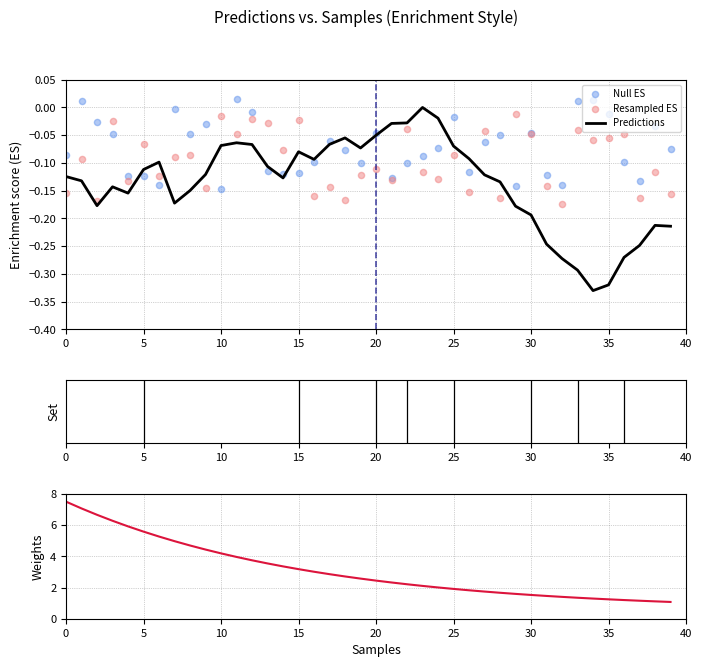

Which series reaches the minimum Y coordinate?

Predictions